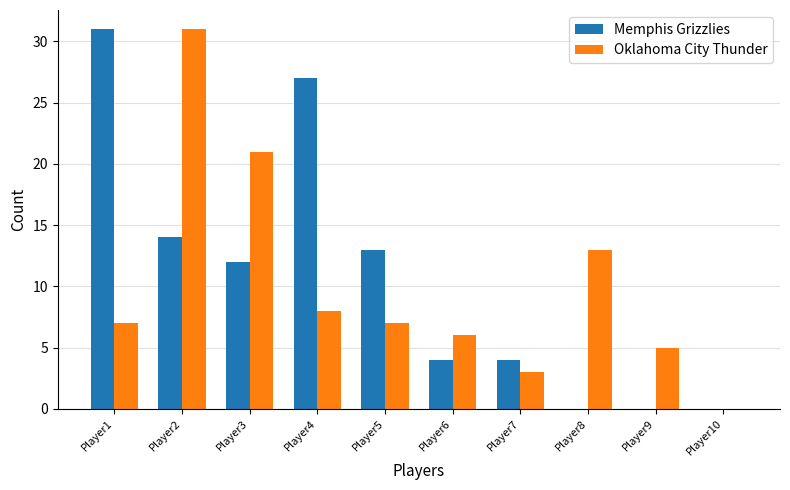

Between Player1 and Player7, which series saw the biggest shift?

Memphis Grizzlies